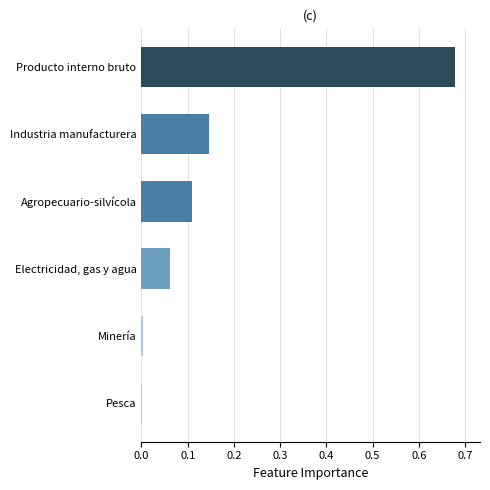

What is the average value?

0.2